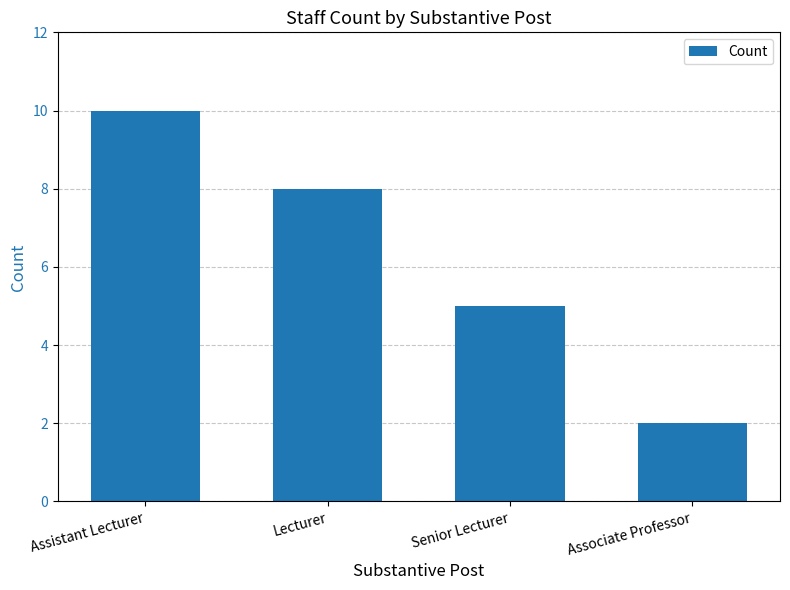

What is the label of the 4th bar from the left?

Associate Professor